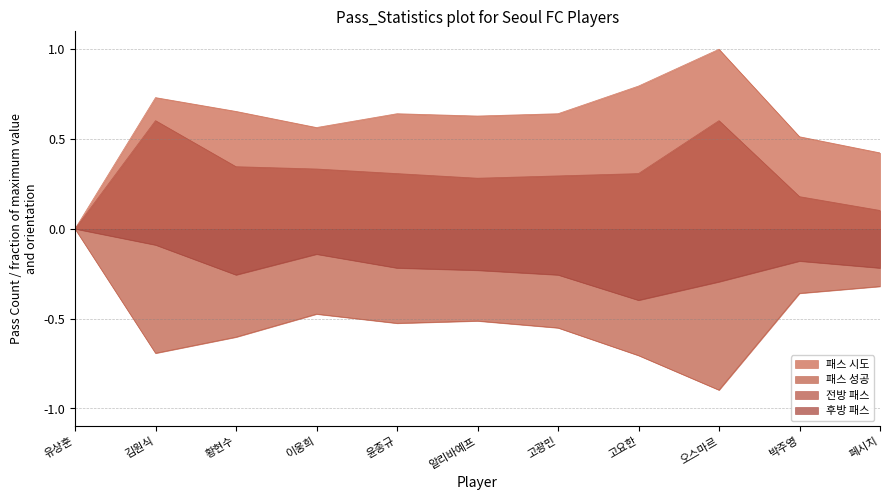

Rank the series at 고요한 from lowest to highest value.

패스 성공, 후방 패스, 전방 패스, 패스 시도